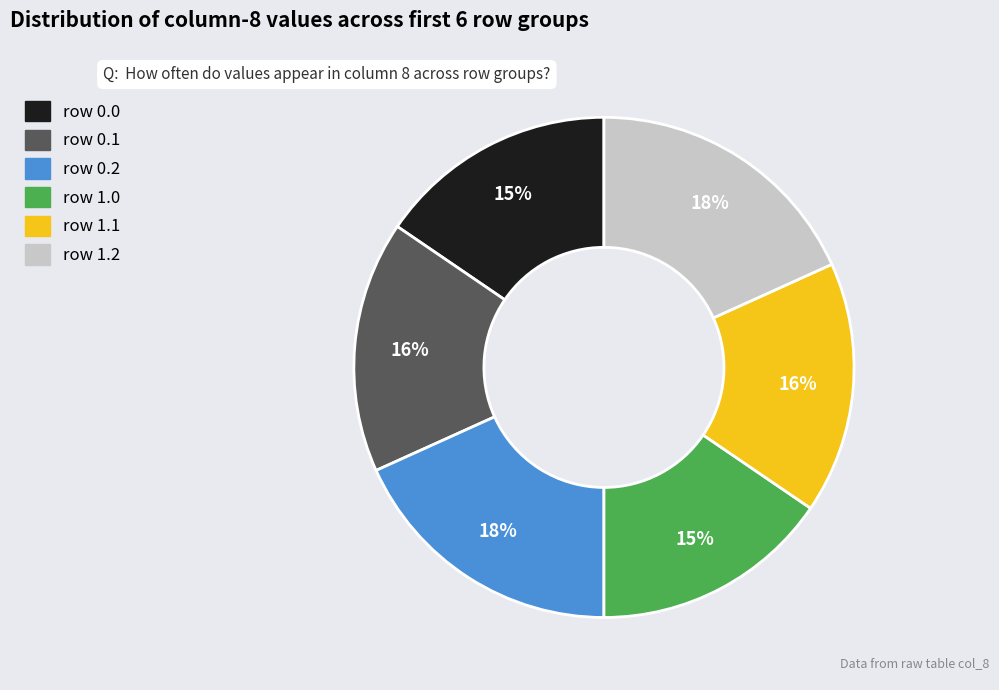

Does any single category account for the majority?

No